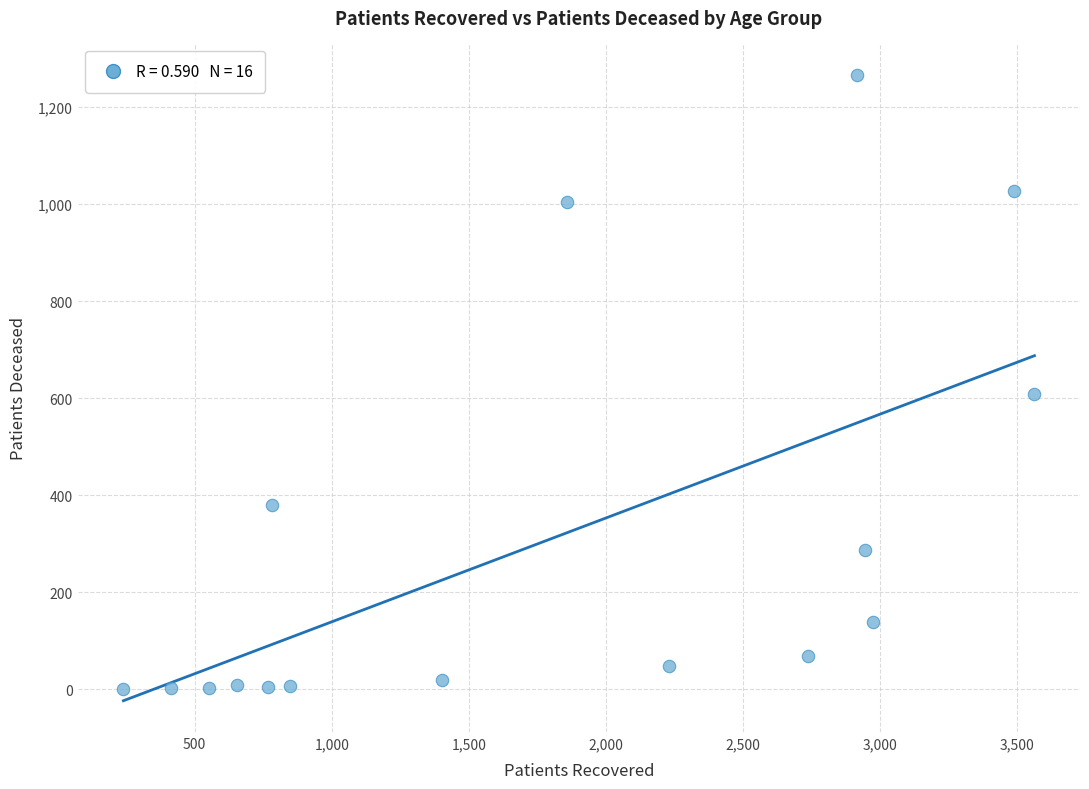

What is the range of X values (max minus min)?

3322